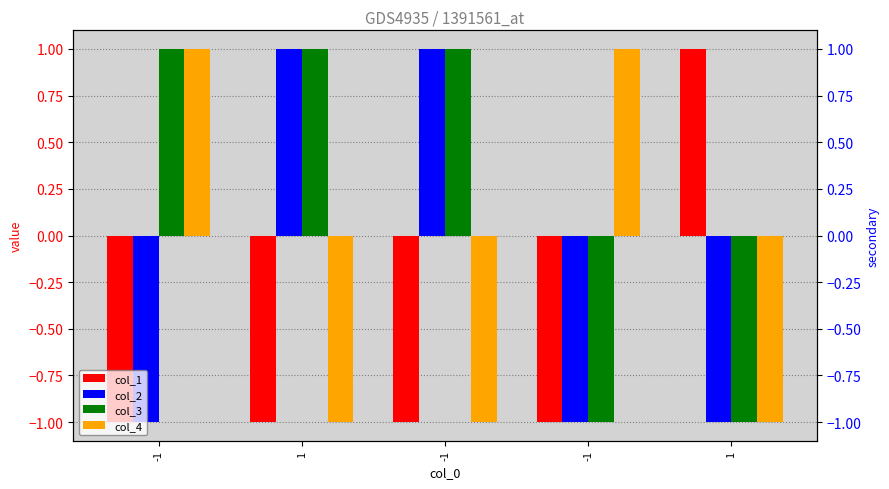

Are the bars grouped side by side (vs. stacked)?

Yes